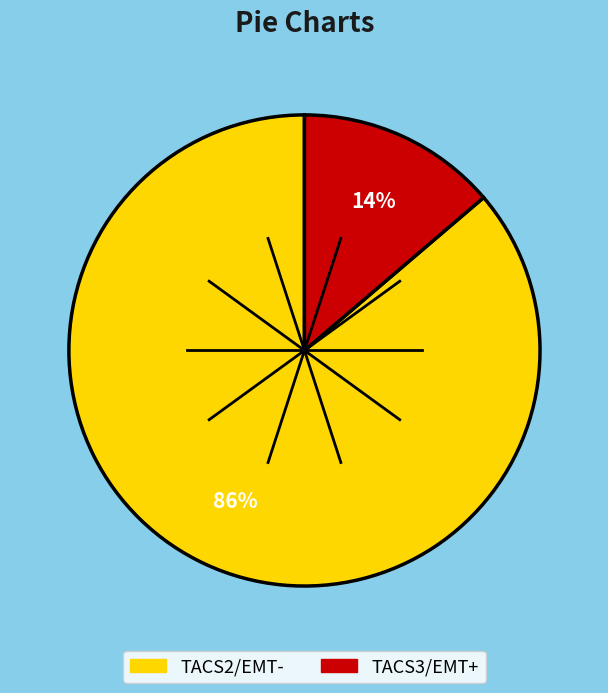

Does TACS2/EMT- account for over 50% of the chart?

Yes